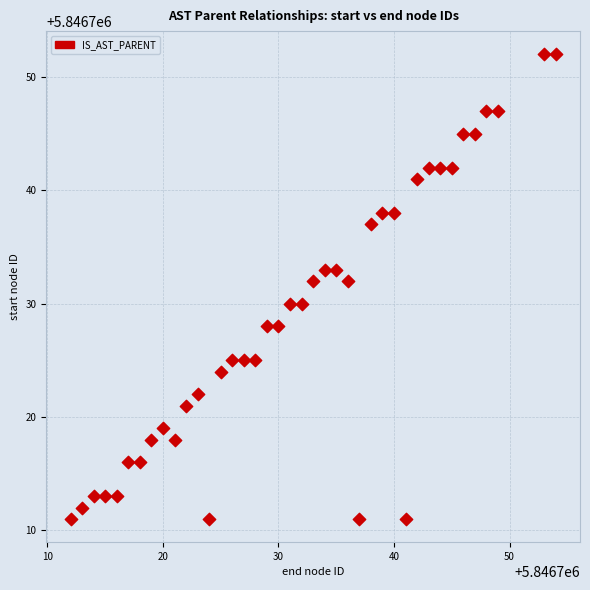

What is the range of Y values (max minus min)?

41